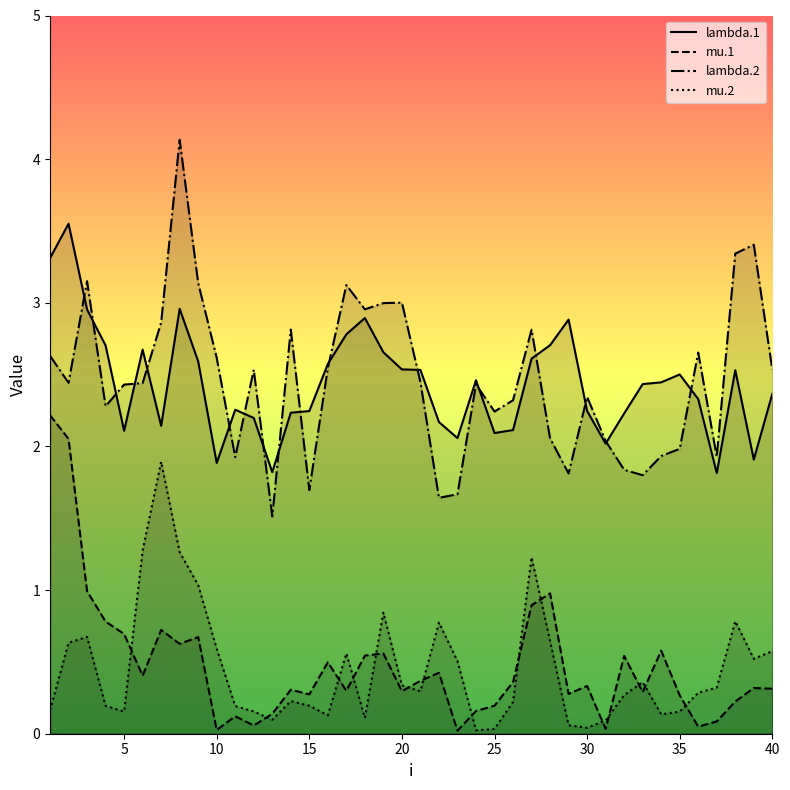

What is the maximum value for lambda.1?

3.6